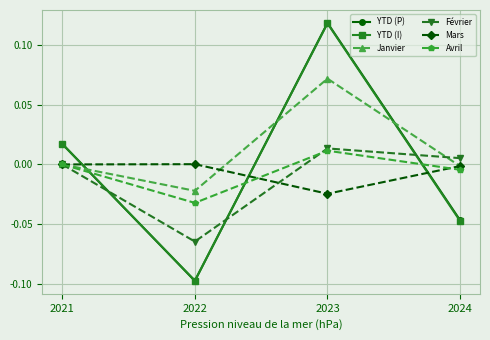

At which category does Janvier reach its first local peak?

2023